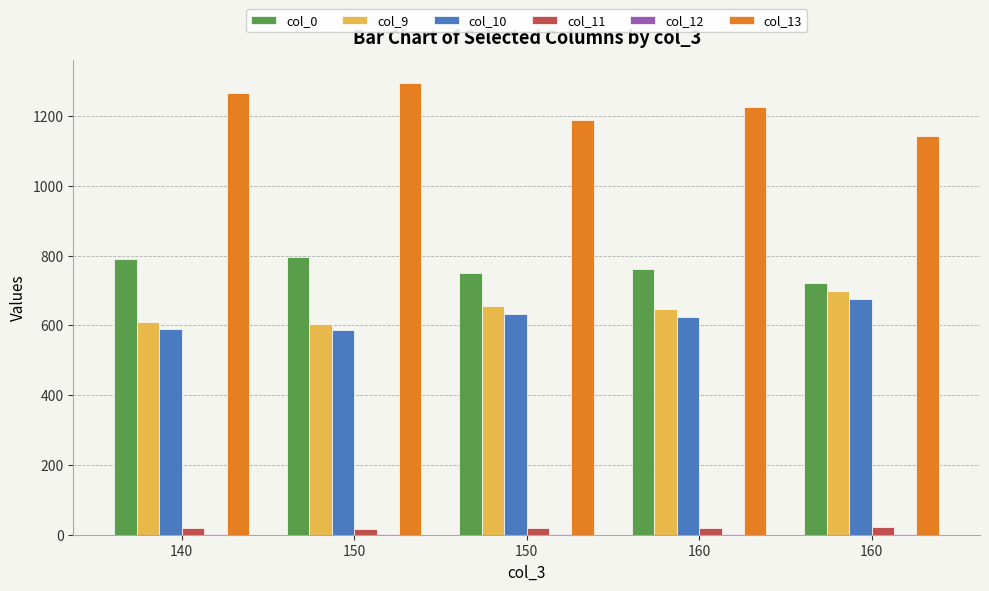

At which category does the chart reach its minimum across all series?

150